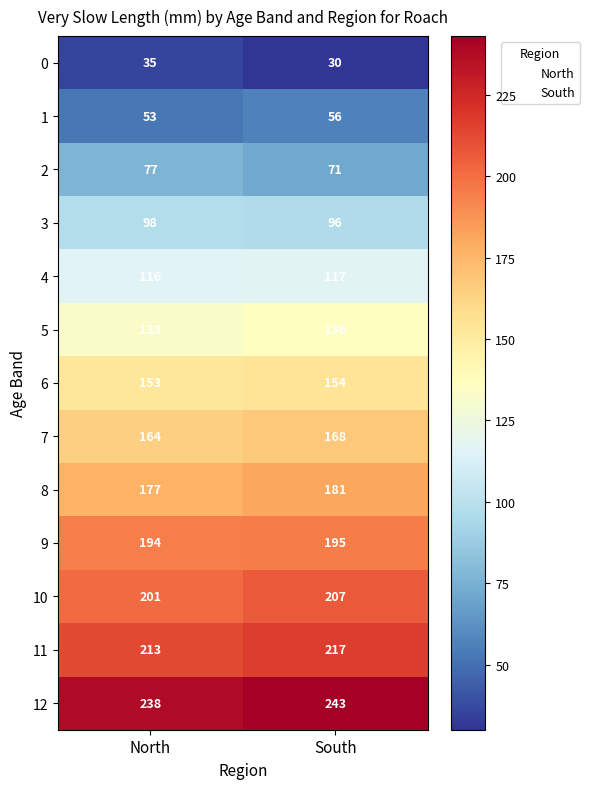

What is the sum of the 5 values at North and South?

269